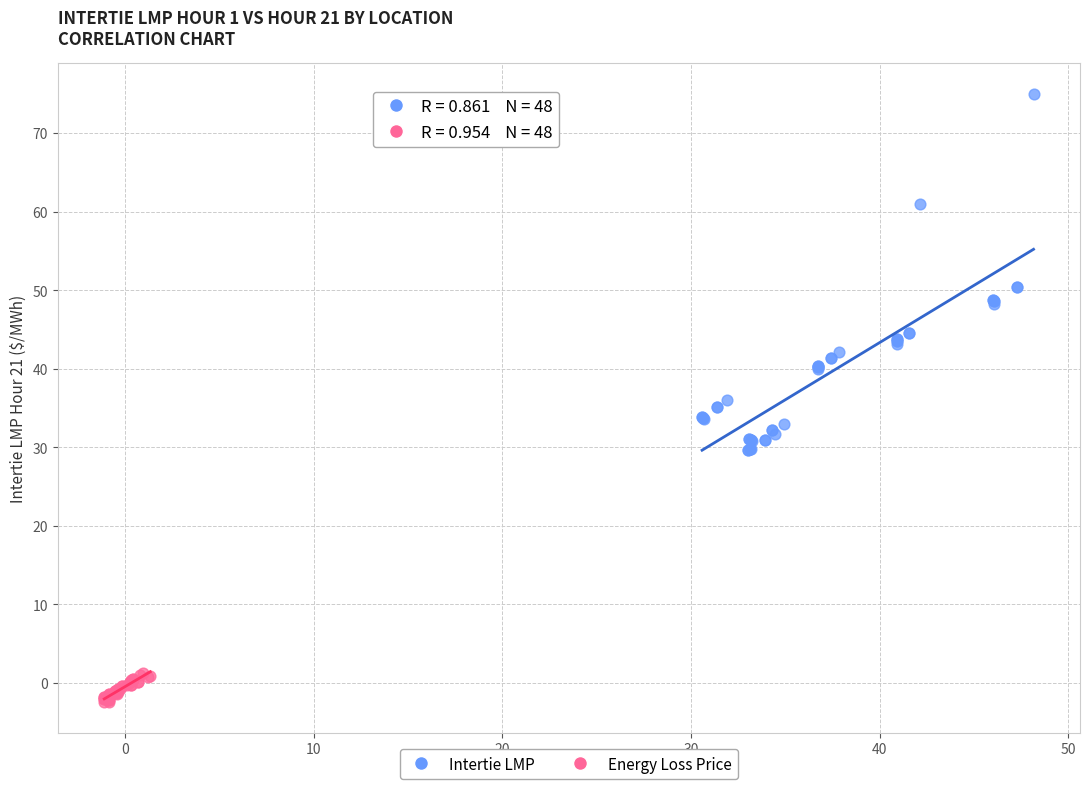

What are all the series names shown in the legend?

Intertie LMP, Energy Loss Price